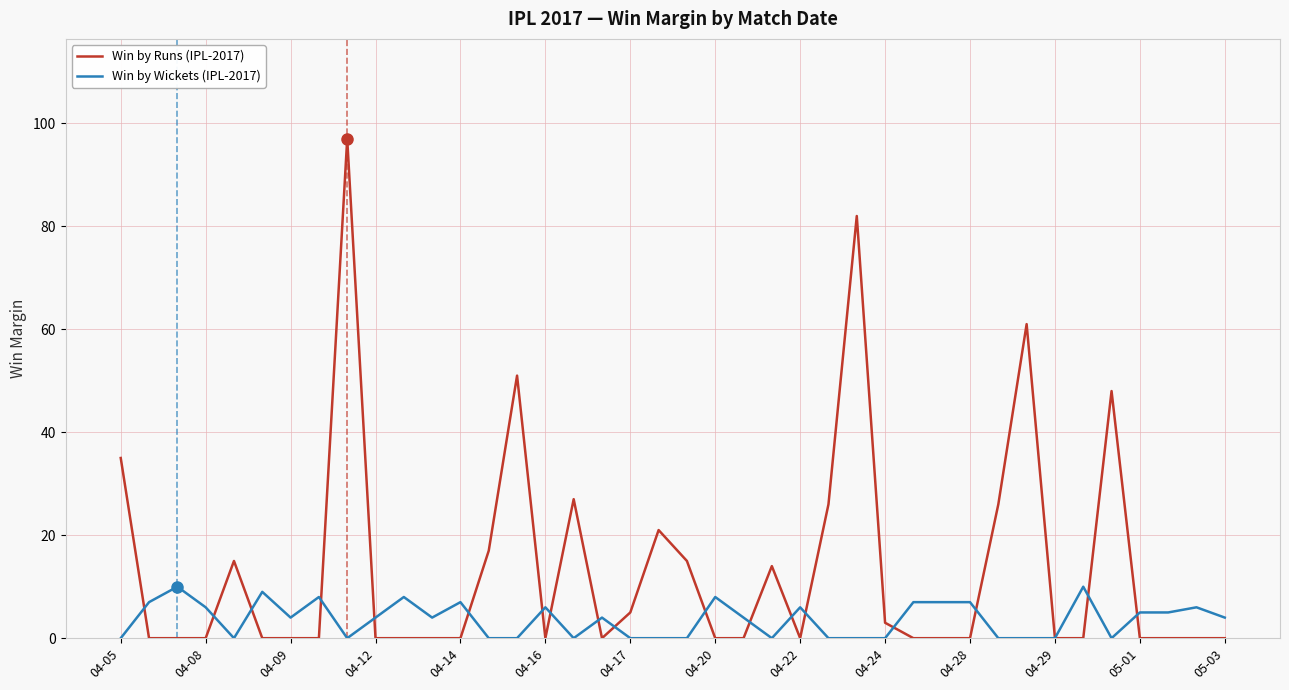

How many categories are shown in the chart?

40